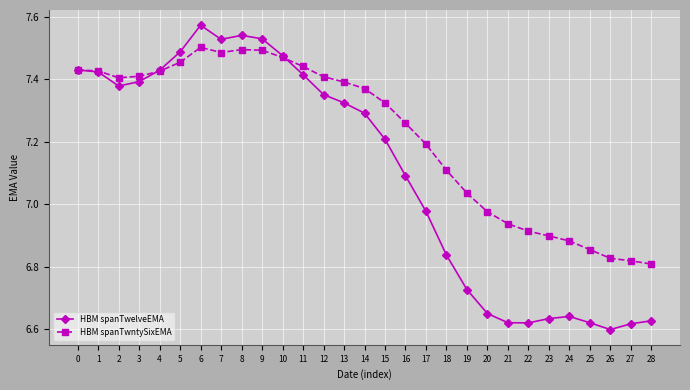

After their last crossing, which series has the higher values: HBM spanTwntySixEMA or HBM spanTwelveEMA?

HBM spanTwntySixEMA